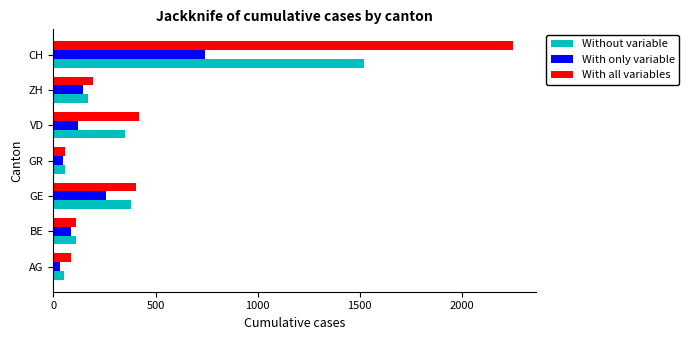

Which series has the widest spread of values?

With all variables